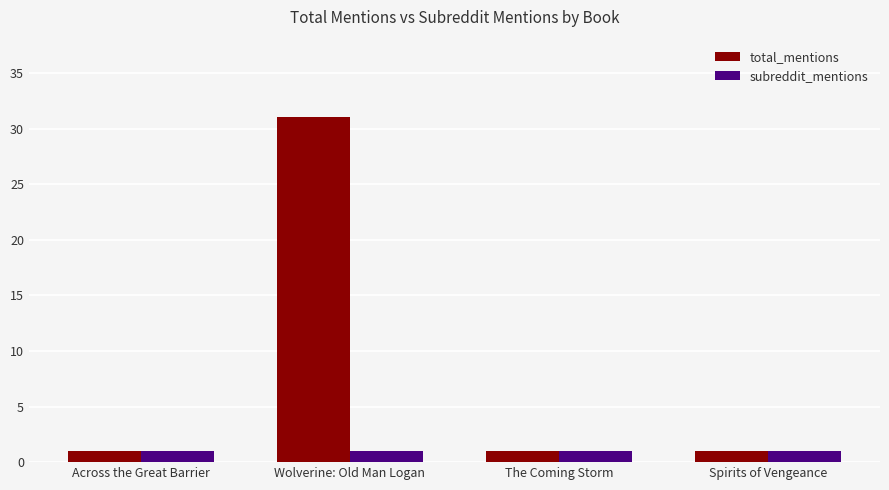

What are all the series names shown in the legend?

total_mentions, subreddit_mentions